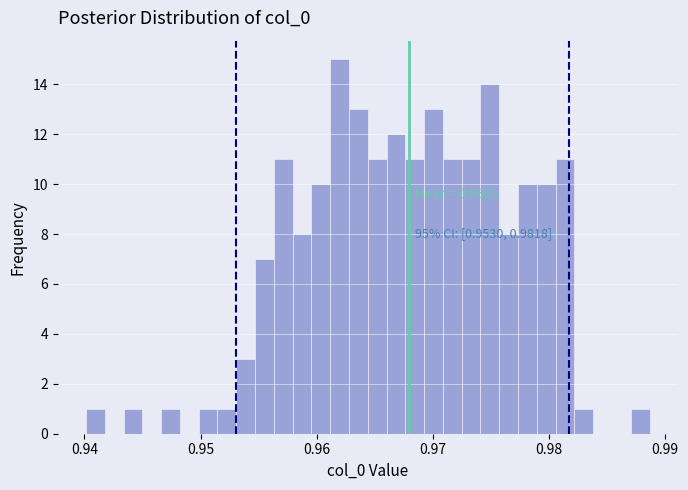

Around what value on the x-axis is the tallest bar? Give the approximate position of its centre, as read against the axis.

0.962